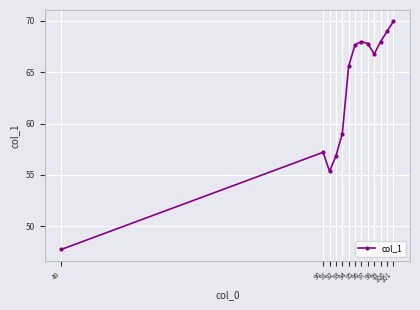

The value at 98 is 99.3. True or false?

False